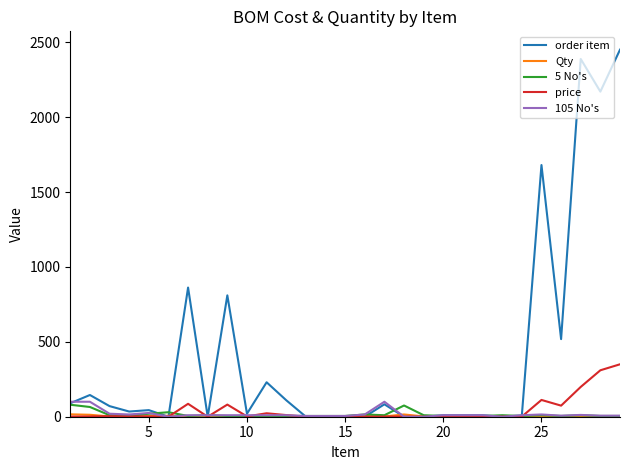

Which series has the largest range (max minus min)?

order item